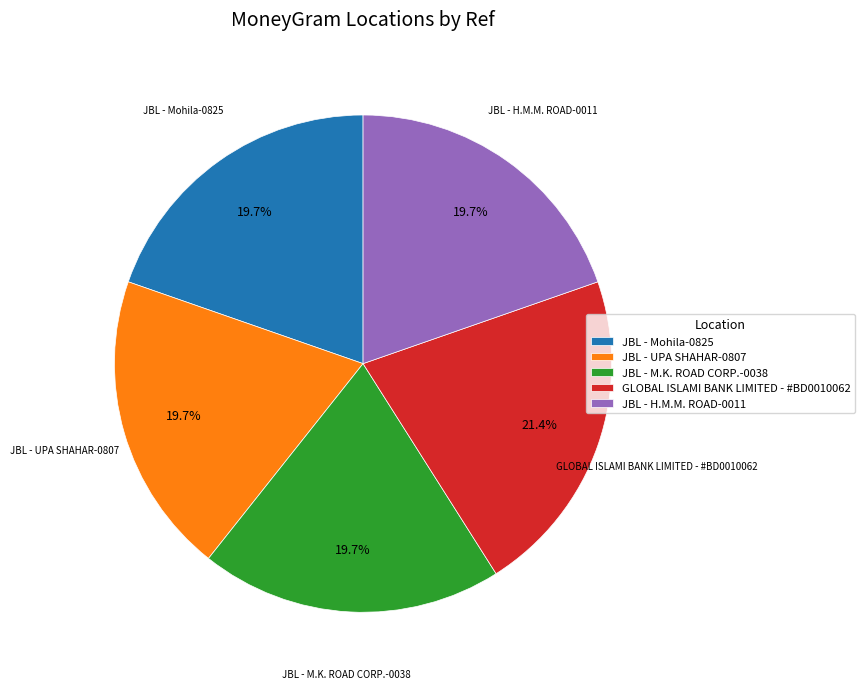

Approximately how many times larger is the value at JBL - UPA SHAHAR-0807 compared to JBL - Mohila-0825?

1.0